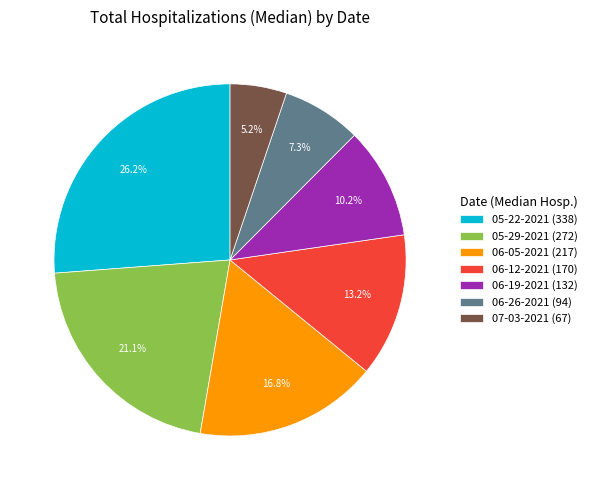

Combined, do 06-19-2021 and 06-12-2021 account for over 50%?

No